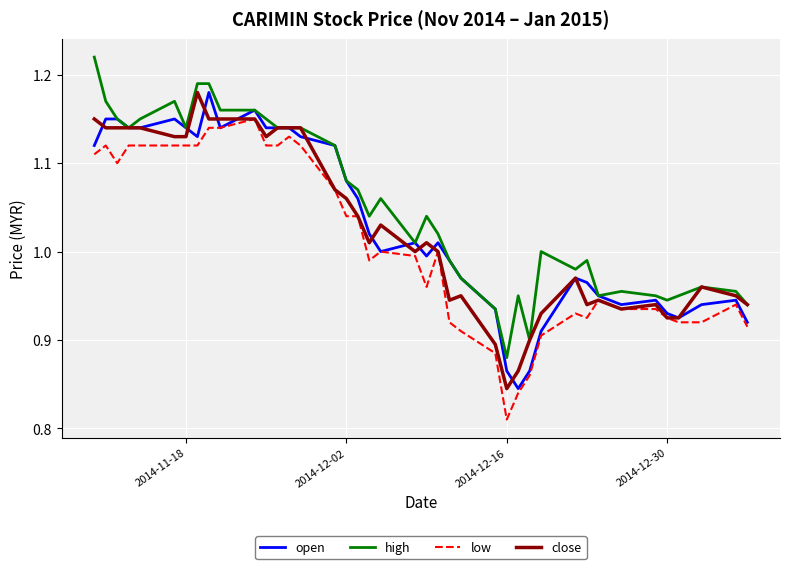

Which series has the largest total across all categories?

high